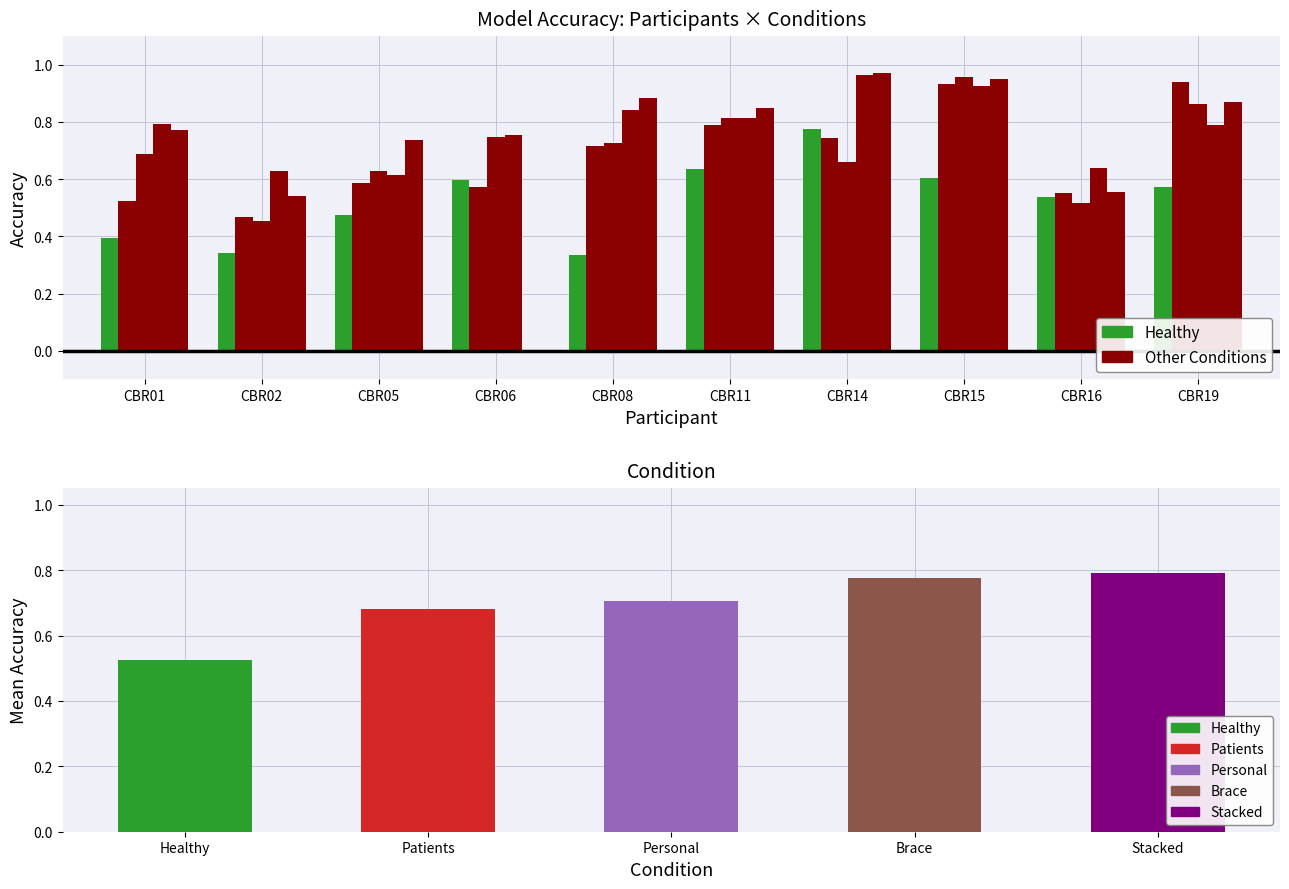

What is the average value of the Patients series?

0.7